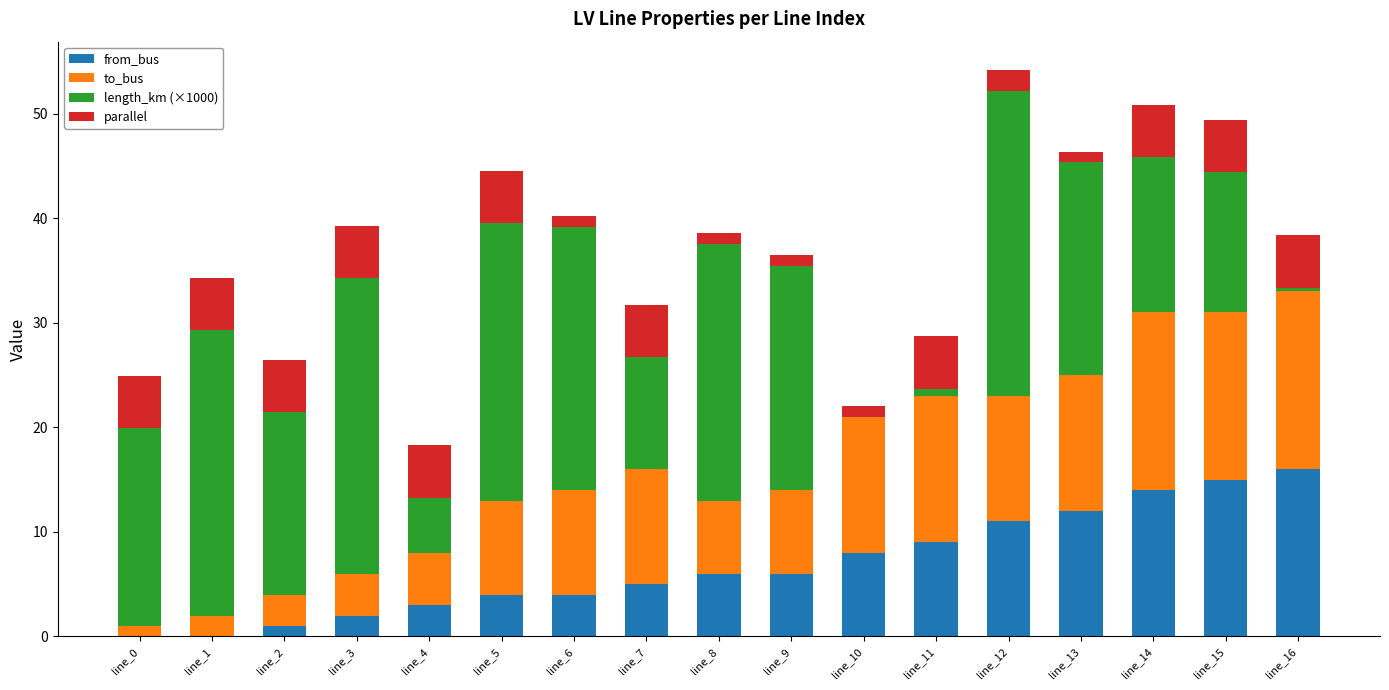

The value of from_bus at line_12 is 11.0. True or false?

True